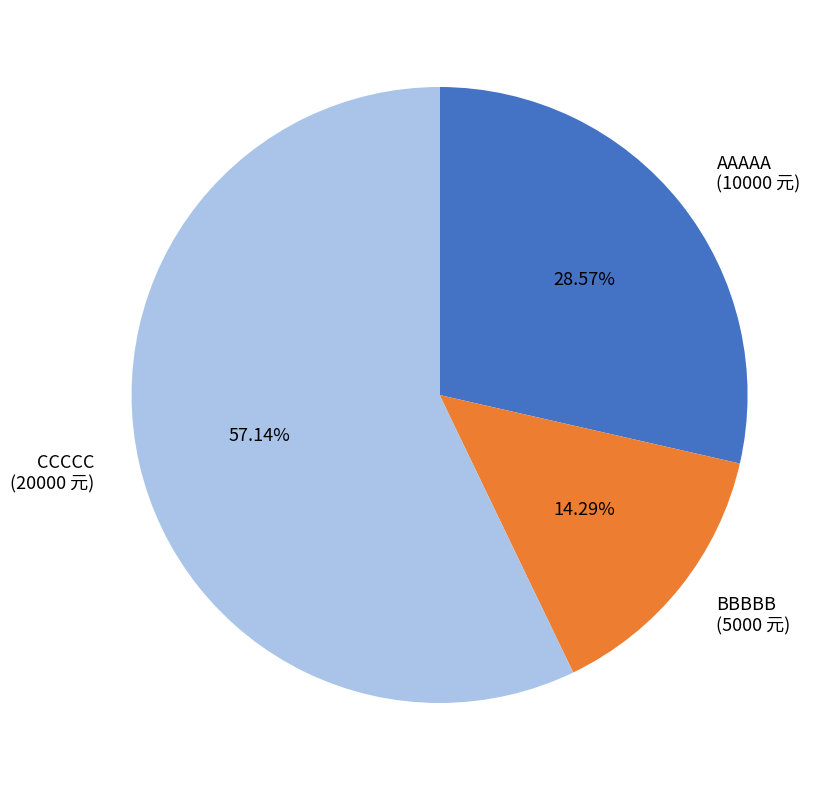

To the nearest percent, what portion does AAAAA represent?

29%